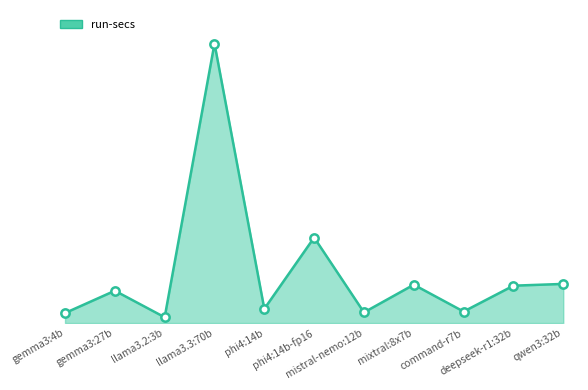

Rank the categories by value from lowest to highest.

llama3.2:3b, gemma3:4b, mistral-nemo:12b, command-r7b, phi4:14b, gemma3:27b, deepseek-r1:32b, mixtral:8x7b, qwen3:32b, phi4:14b-fp16, llama3.3:70b